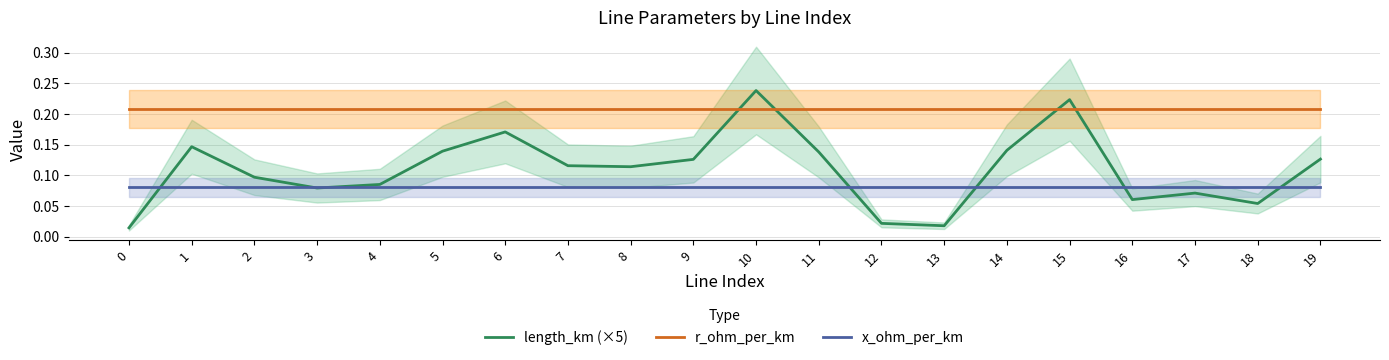

Does the chart have visible grid lines?

Yes